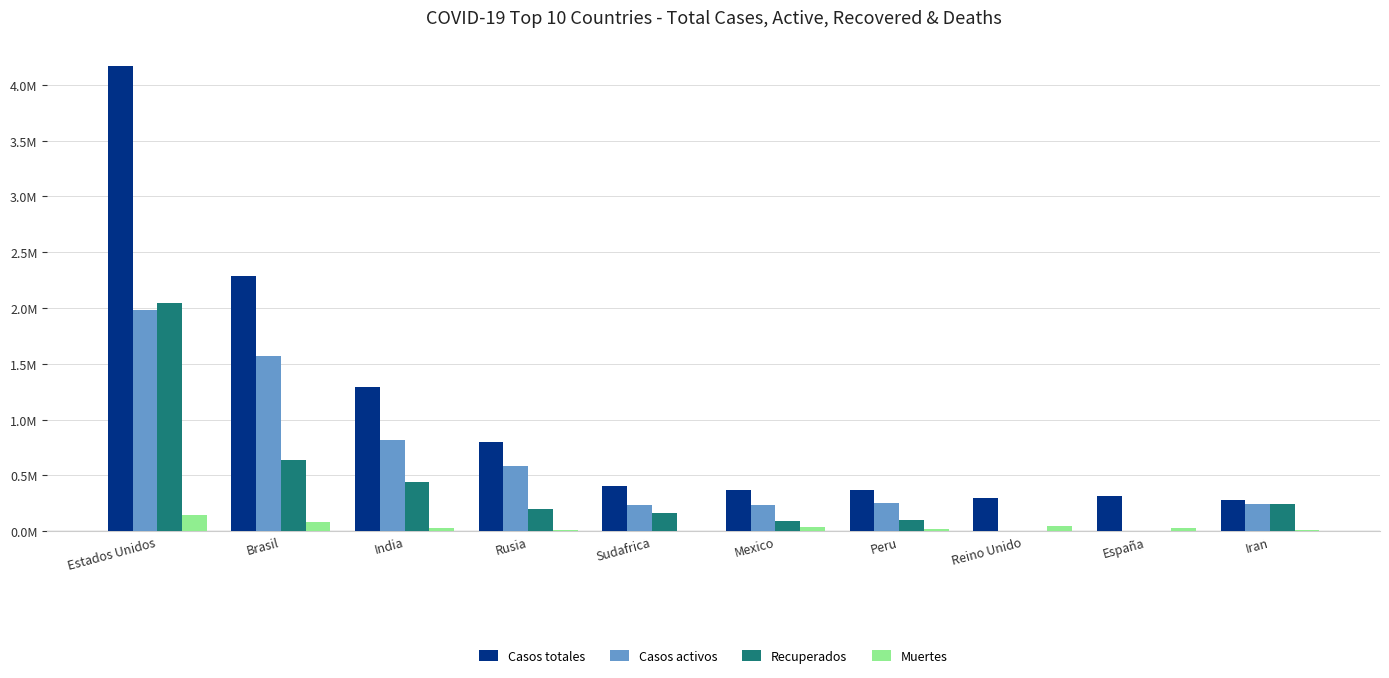

Which label corresponds to the largest value in the chart?

Estados Unidos